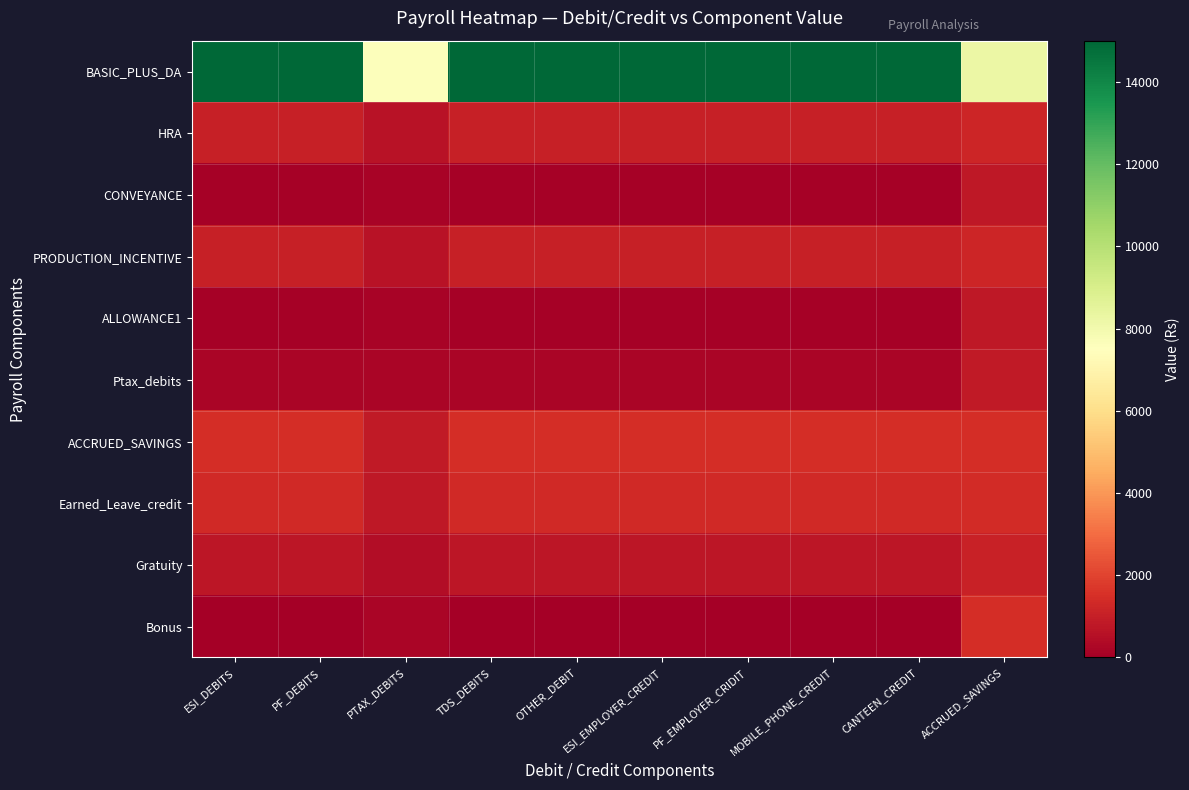

Reading right to left, what are all the values shown in this chart?

BASIC_PLUS_DA: ACCRUED_SAVINGS=8224.0	CANTEEN_CREDIT=15000.0	MOBILE_PHONE_CREDIT=15000.0	PF_EMPLOYER_CRIDIT=15000.0	ESI_EMPLOYER_CREDIT=15000.0	OTHER_DEBIT=15000.0	TDS_DEBITS=15000.0	PTAX_DEBITS=7600.0	PF_DEBITS=15000.0	ESI_DEBITS=15000.0
HRA: ACCRUED_SAVINGS=1224.0	CANTEEN_CREDIT=1000.0	MOBILE_PHONE_CREDIT=1000.0	PF_EMPLOYER_CRIDIT=1000.0	ESI_EMPLOYER_CREDIT=1000.0	OTHER_DEBIT=1000.0	TDS_DEBITS=1000.0	PTAX_DEBITS=600.0	PF_DEBITS=1000.0	ESI_DEBITS=1000.0
CONVEYANCE: ACCRUED_SAVINGS=774.0	CANTEEN_CREDIT=100.0	MOBILE_PHONE_CREDIT=100.0	PF_EMPLOYER_CRIDIT=100.0	ESI_EMPLOYER_CREDIT=100.0	OTHER_DEBIT=100.0	TDS_DEBITS=100.0	PTAX_DEBITS=150.0	PF_DEBITS=100.0	ESI_DEBITS=100.0
PRODUCTION_INCENTIVE: ACCRUED_SAVINGS=1224.0	CANTEEN_CREDIT=1000.0	MOBILE_PHONE_CREDIT=1000.0	PF_EMPLOYER_CRIDIT=1000.0	ESI_EMPLOYER_CREDIT=1000.0	OTHER_DEBIT=1000.0	TDS_DEBITS=1000.0	PTAX_DEBITS=600.0	PF_DEBITS=1000.0	ESI_DEBITS=1000.0
ALLOWANCE1: ACCRUED_SAVINGS=774.0	CANTEEN_CREDIT=100.0	MOBILE_PHONE_CREDIT=100.0	PF_EMPLOYER_CRIDIT=100.0	ESI_EMPLOYER_CREDIT=100.0	OTHER_DEBIT=100.0	TDS_DEBITS=100.0	PTAX_DEBITS=150.0	PF_DEBITS=100.0	ESI_DEBITS=100.0
Ptax_debits: ACCRUED_SAVINGS=824.0	CANTEEN_CREDIT=200.0	MOBILE_PHONE_CREDIT=200.0	PF_EMPLOYER_CRIDIT=200.0	ESI_EMPLOYER_CREDIT=200.0	OTHER_DEBIT=200.0	TDS_DEBITS=200.0	PTAX_DEBITS=200.0	PF_DEBITS=200.0	ESI_DEBITS=200.0
ACCRUED_SAVINGS: ACCRUED_SAVINGS=1448.0	CANTEEN_CREDIT=1448.0	MOBILE_PHONE_CREDIT=1448.0	PF_EMPLOYER_CRIDIT=1448.0	ESI_EMPLOYER_CREDIT=1448.0	OTHER_DEBIT=1448.0	TDS_DEBITS=1448.0	PTAX_DEBITS=824.0	PF_DEBITS=1448.0	ESI_DEBITS=1448.0
Earned_Leave_credit: ACCRUED_SAVINGS=1388.5	CANTEEN_CREDIT=1329.0	MOBILE_PHONE_CREDIT=1329.0	PF_EMPLOYER_CRIDIT=1329.0	ESI_EMPLOYER_CREDIT=1329.0	OTHER_DEBIT=1329.0	TDS_DEBITS=1329.0	PTAX_DEBITS=764.5	PF_DEBITS=1329.0	ESI_DEBITS=1329.0
Gratuity: ACCRUED_SAVINGS=1086.0	CANTEEN_CREDIT=724.0	MOBILE_PHONE_CREDIT=724.0	PF_EMPLOYER_CRIDIT=724.0	ESI_EMPLOYER_CREDIT=724.0	OTHER_DEBIT=724.0	TDS_DEBITS=724.0	PTAX_DEBITS=462.0	PF_DEBITS=724.0	ESI_DEBITS=724.0
Bonus: ACCRUED_SAVINGS=1448.0	CANTEEN_CREDIT=0.0	MOBILE_PHONE_CREDIT=0.0	PF_EMPLOYER_CRIDIT=0.0	ESI_EMPLOYER_CREDIT=0.0	OTHER_DEBIT=0.0	TDS_DEBITS=0.0	PTAX_DEBITS=200.0	PF_DEBITS=0.0	ESI_DEBITS=0.0